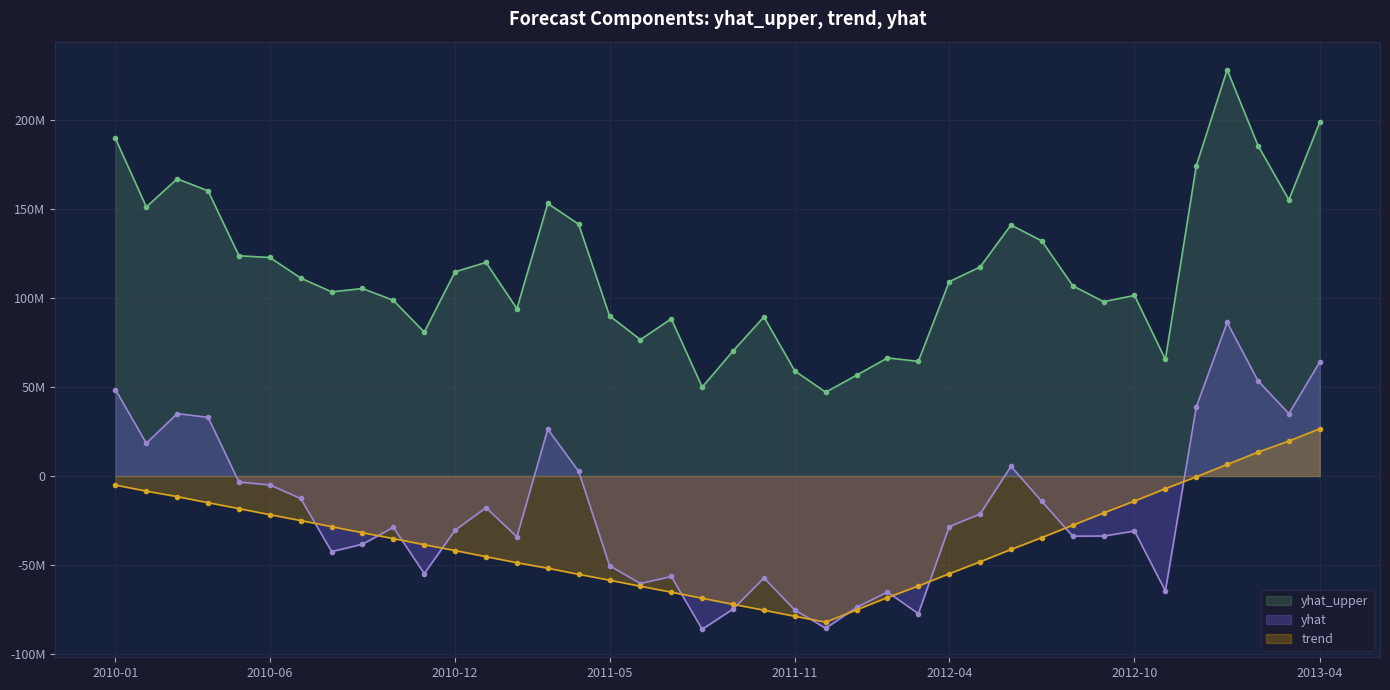

What is the sum of the trend values at 2013-03-01 and 2012-12-01?

19220318.4